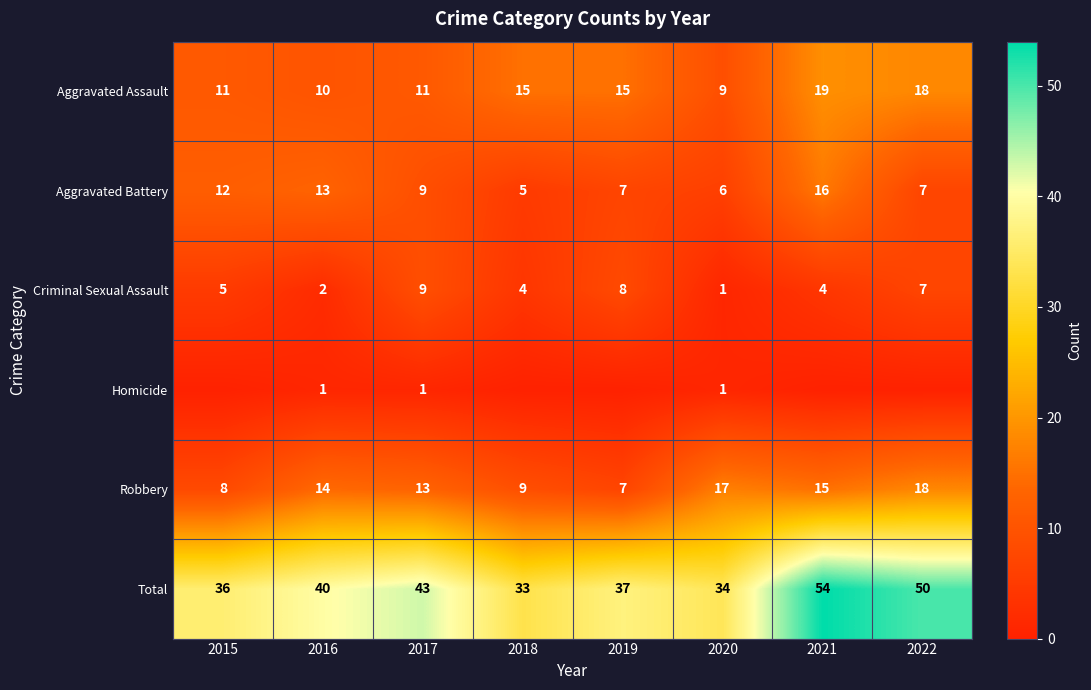

Is it true that Total equals 60 at 2016?

False